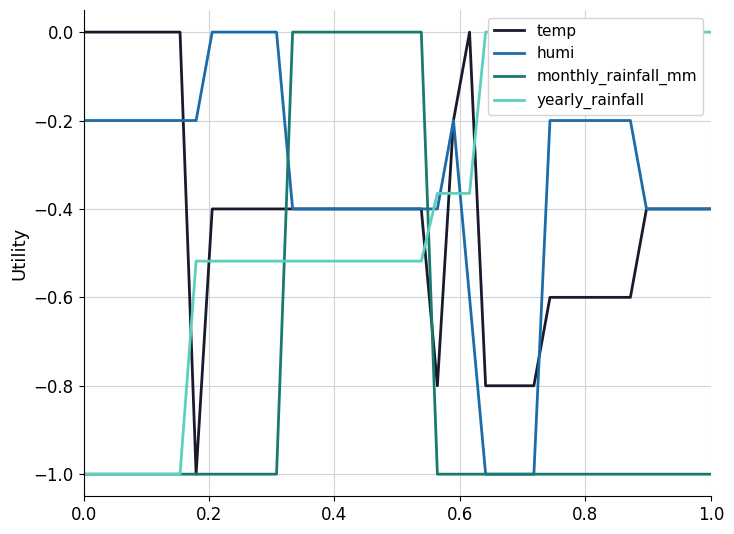

What is the difference between the maximum and second lowest values in the humi series?

1.0